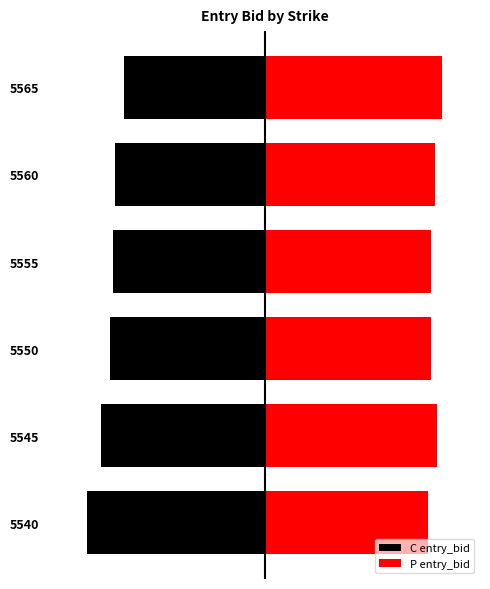

What is the sum of all C entry_bid values?

-95.8